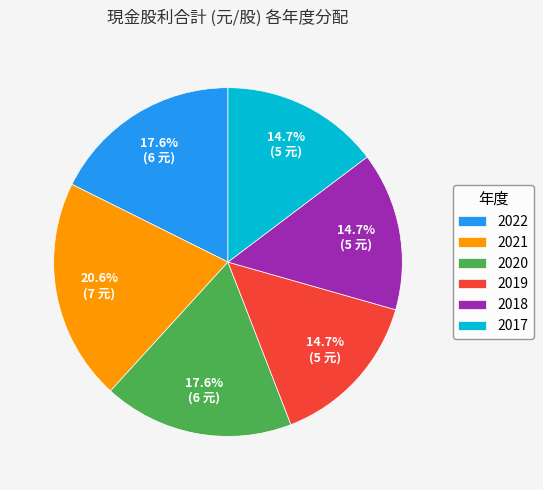

The 2022 slice represents 18% of the pie. True or false?

True